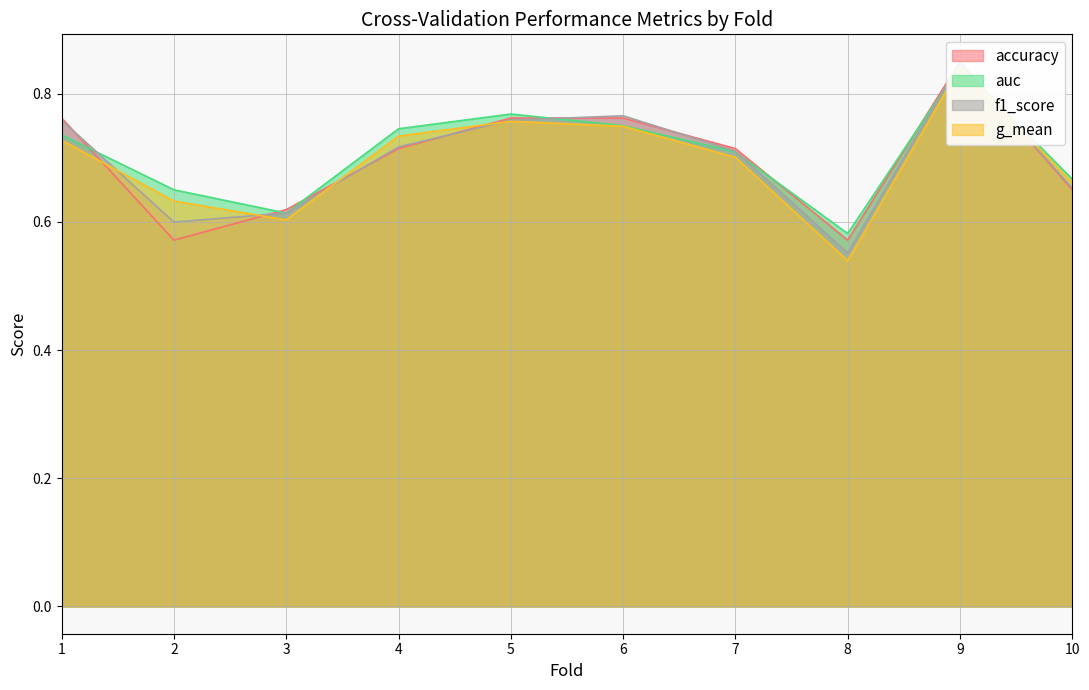

True or false: g_mean has a value of 0.2 at 6.

False